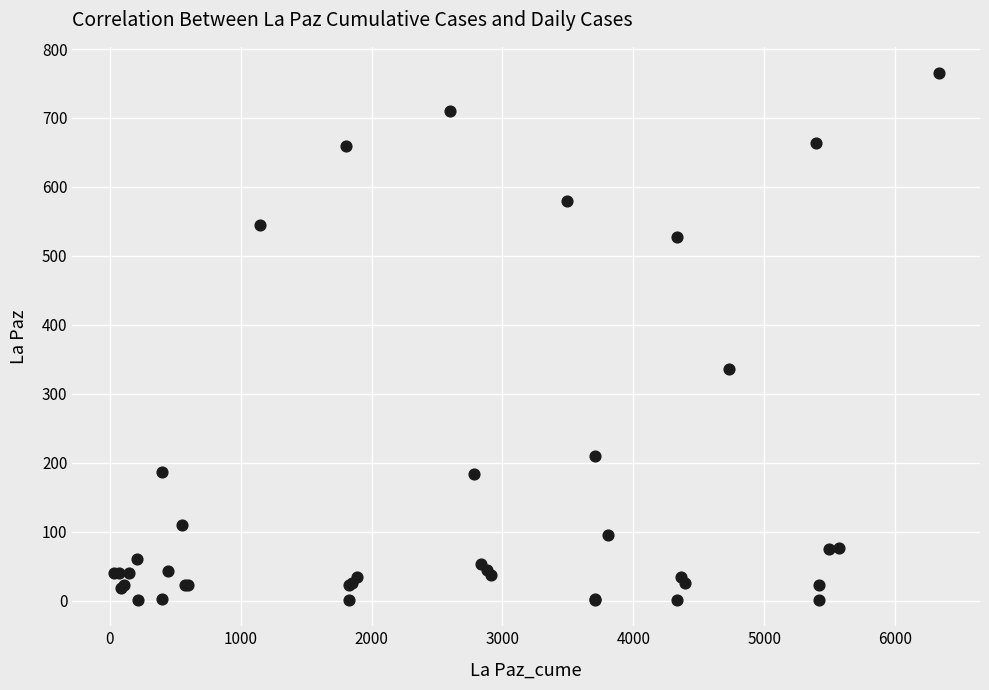

What Y value in the scatter plot is closest to 383?

336